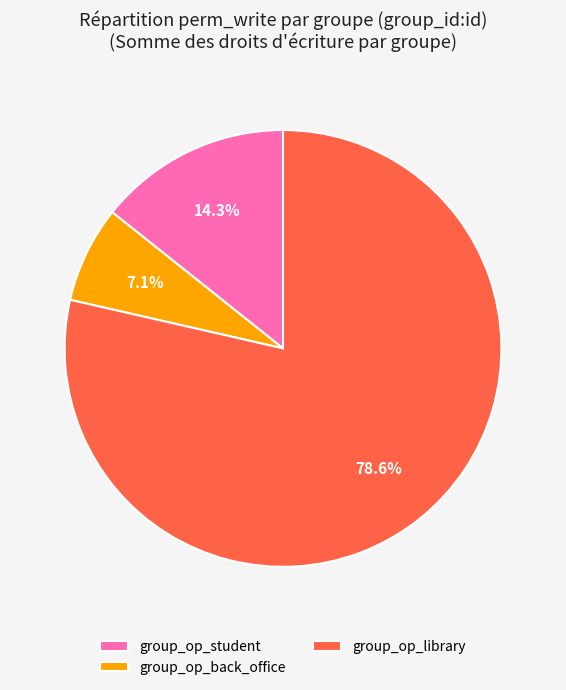

Which slice is the smallest?

group_op_back_office